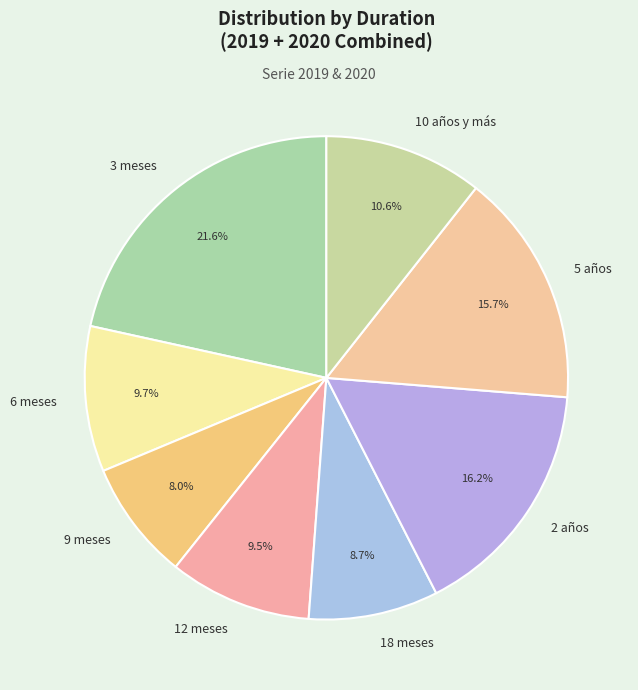

Is there a majority slice in this chart?

No